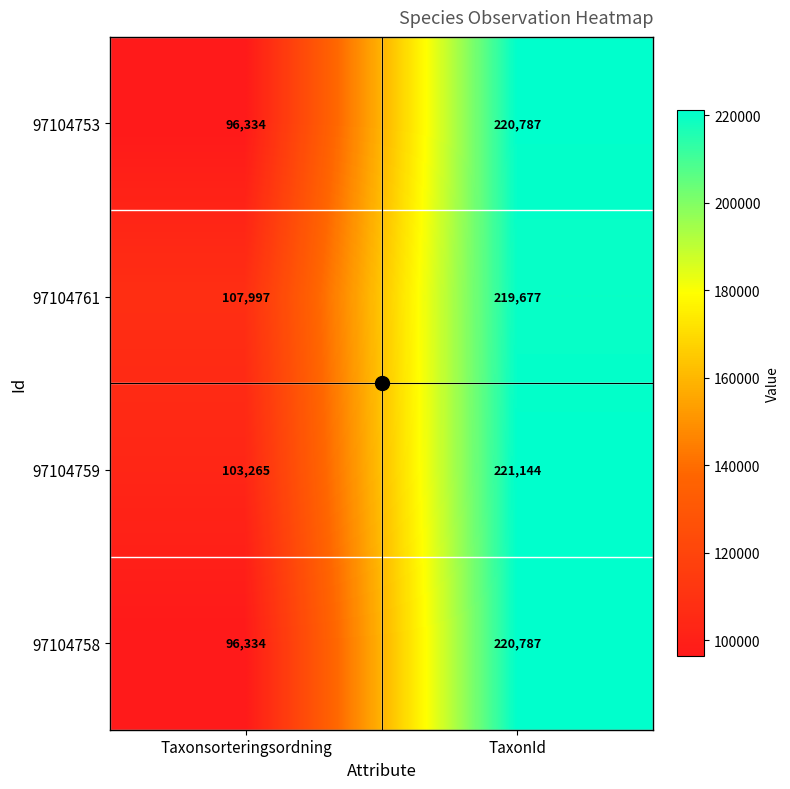

What is the spread (max minus min) of values at TaxonId?

1467